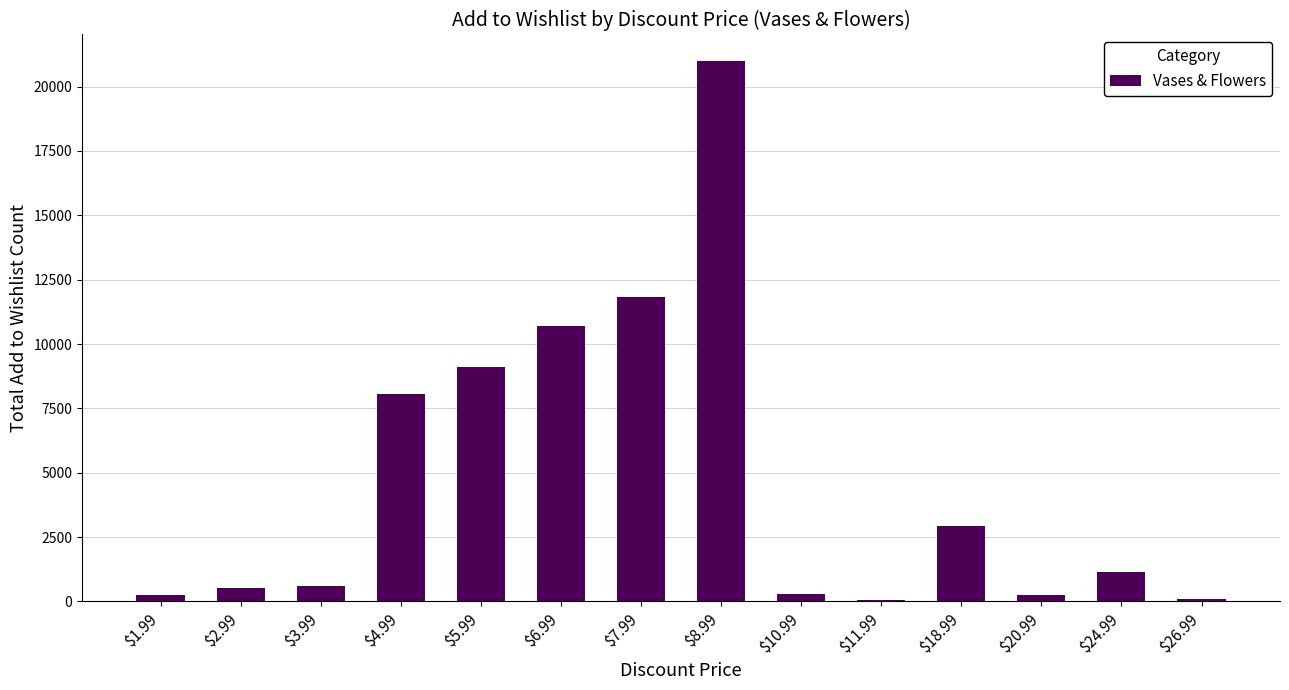

Is it true that the value at $5.99 is 9117?

True